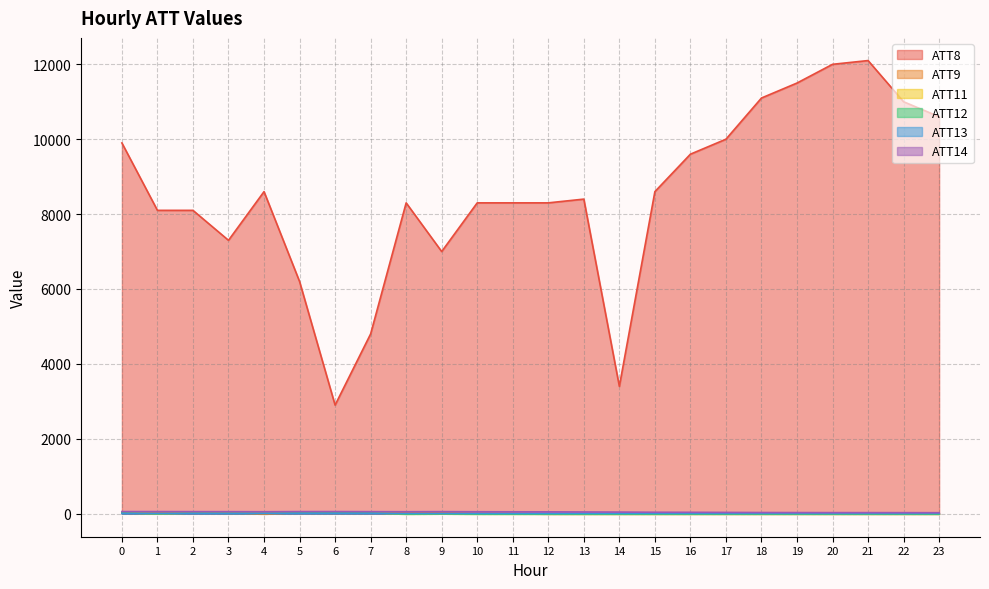

Reading left to right, extract all data points from this chart.

ATT8: 9900.0	8100.0	8100.0	7300.0	8600.0	6200.0	2900.0	4800.0	8300.0	7000.0	8300.0	8300.0	8300.0	8400.0	3400.0	8600.0	9600.0	10000.0	11100.0	11500.0	12000.0	12100.0	11000.0	10600.0
ATT9: 25.3	29.3	19.8	29.5	-10.0	25.9	28.8	37.1	24.1	22.4	6.4	7.9	-10.0	-10.0	-10.0	-10.0	-10.0	-10.0	-10.0	-10.0	-10.0	-10.0	-10.0	-10.0
ATT11: 21.6	-1.5	16.2	12.4	12.6	21.4	21.3	22.3	-10.0	-3.2	-10.0	-10.0	-10.0	-10.0	-10.0	-10.0	-10.0	-10.0	-10.0	-10.0	-10.0	-10.0	-10.0	-10.0
ATT12: 21.6	-1.5	16.2	12.4	12.6	21.4	21.3	22.3	-10.0	-3.2	-10.0	-10.0	-10.0	-10.0	-10.0	-10.0	-10.0	-10.0	-10.0	-10.0	-10.0	-10.0	-10.0	-10.0
ATT13: 4.4	6.9	5.3	5.1	7.9	7.6	8.0	7.0	4.7	5.1	4.4	3.8	4.0	5.3	5.2	5.7	5.0	4.4	4.7	4.3	3.5	3.6	3.0	4.5
ATT14: 56.0	55.6	53.9	53.4	51.5	55.3	56.0	53.7	52.1	54.3	51.5	49.9	49.0	45.6	42.6	38.0	36.6	33.8	31.0	29.4	28.3	28.1	27.2	26.0